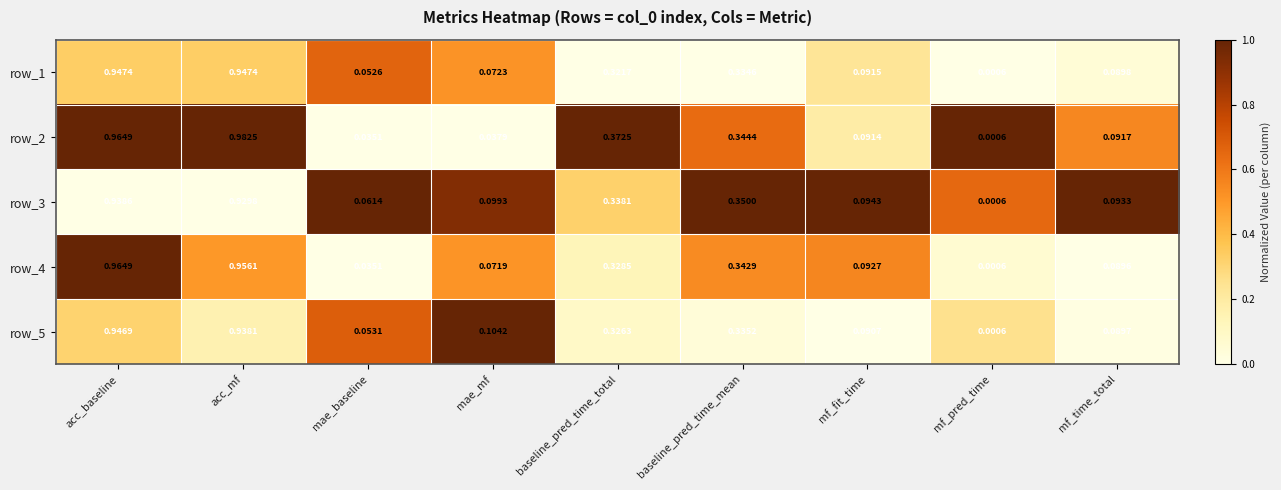

Which category has the highest value across all series?

acc_mf